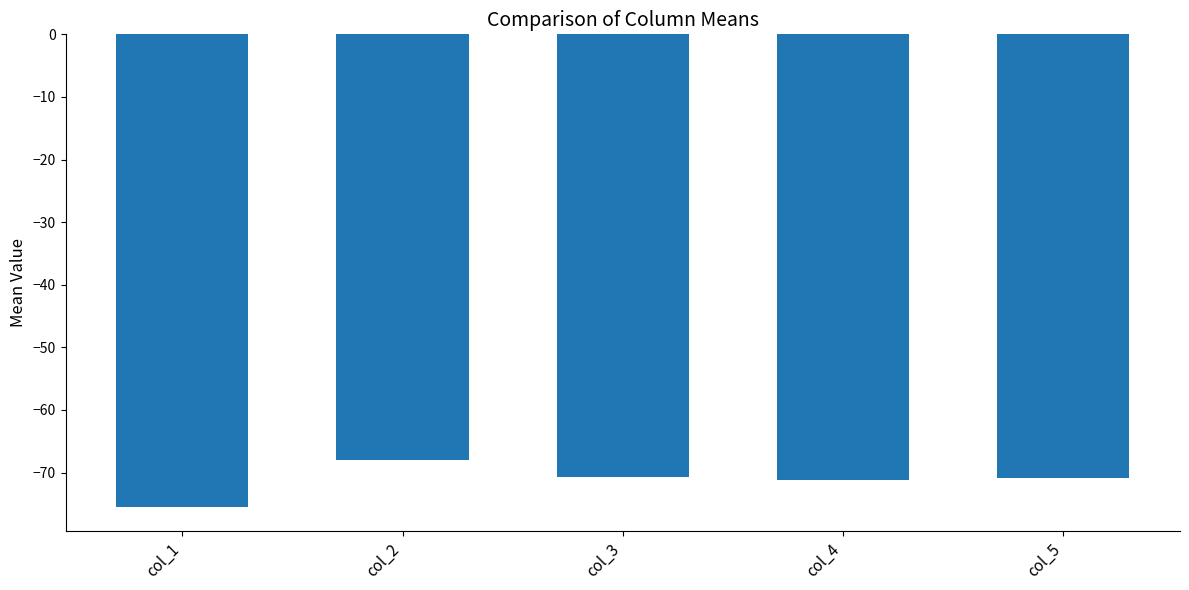

Is it true that the value at col_3 is -30.8?

False